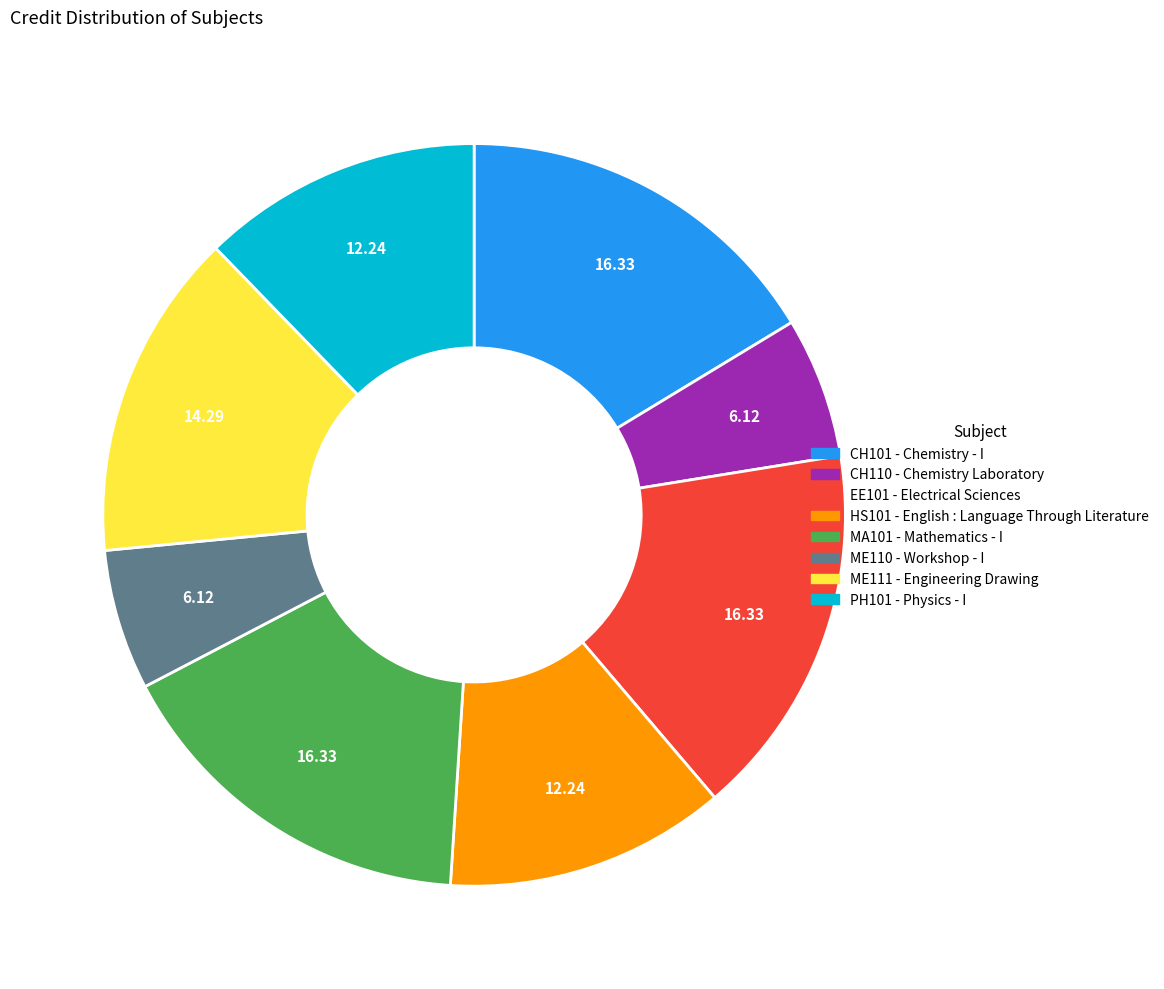

Does any single category account for the majority?

No